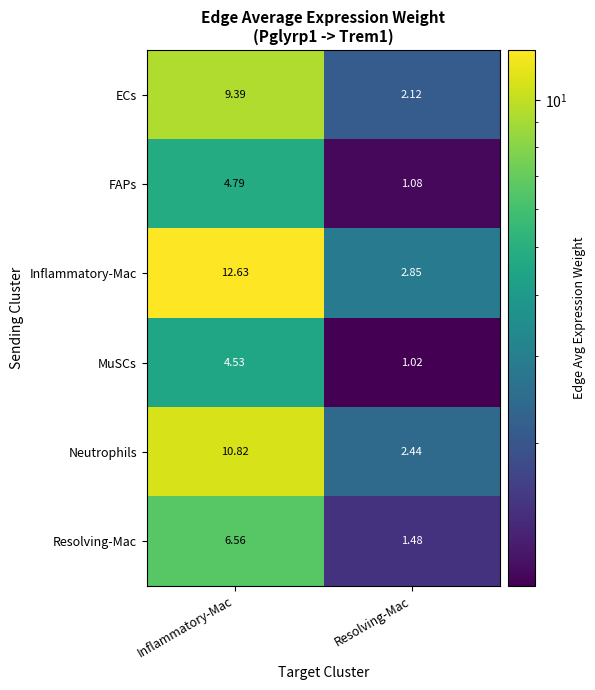

At which category is the sum across all series the highest?

Inflammatory-Mac